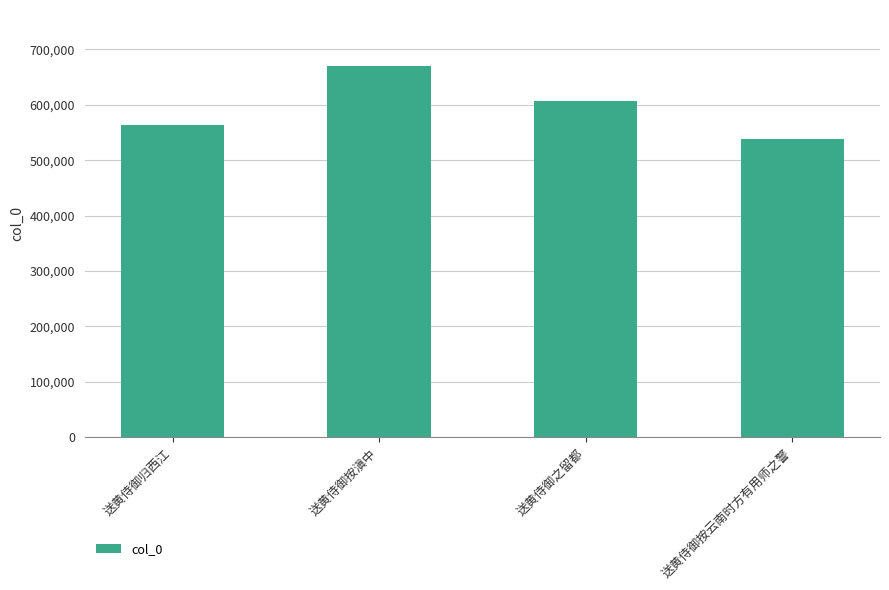

Does the chart contain any negative values?

No